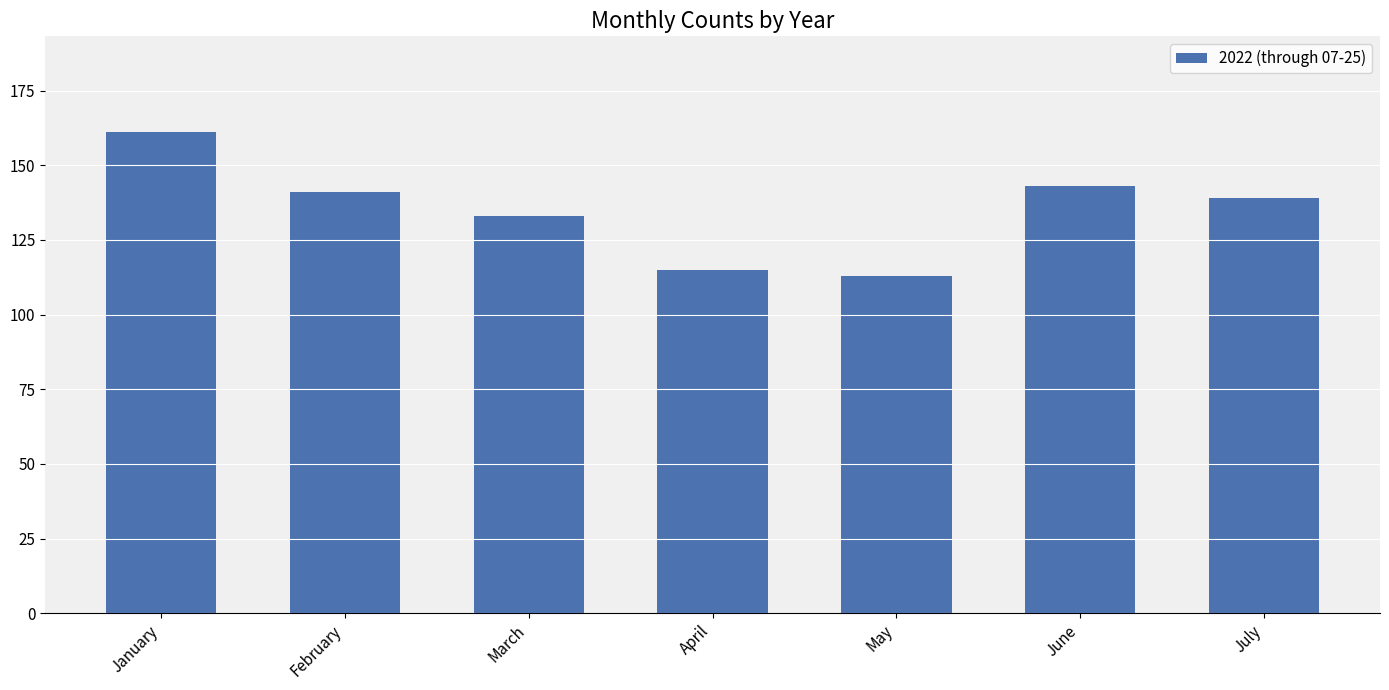

Which label corresponds to the smallest value in the chart?

May